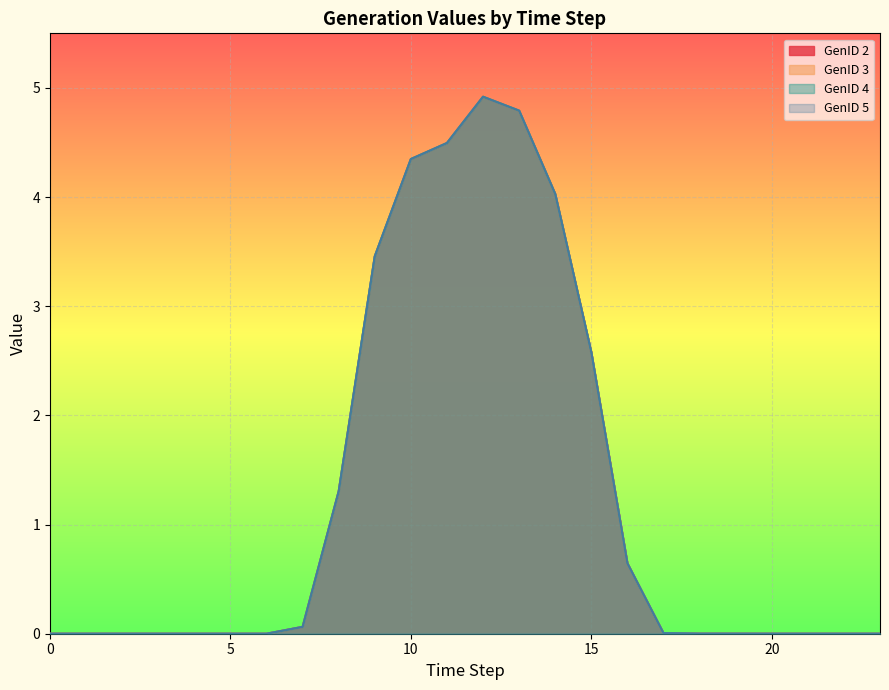

Which series has the largest total across all categories?

GenID 2